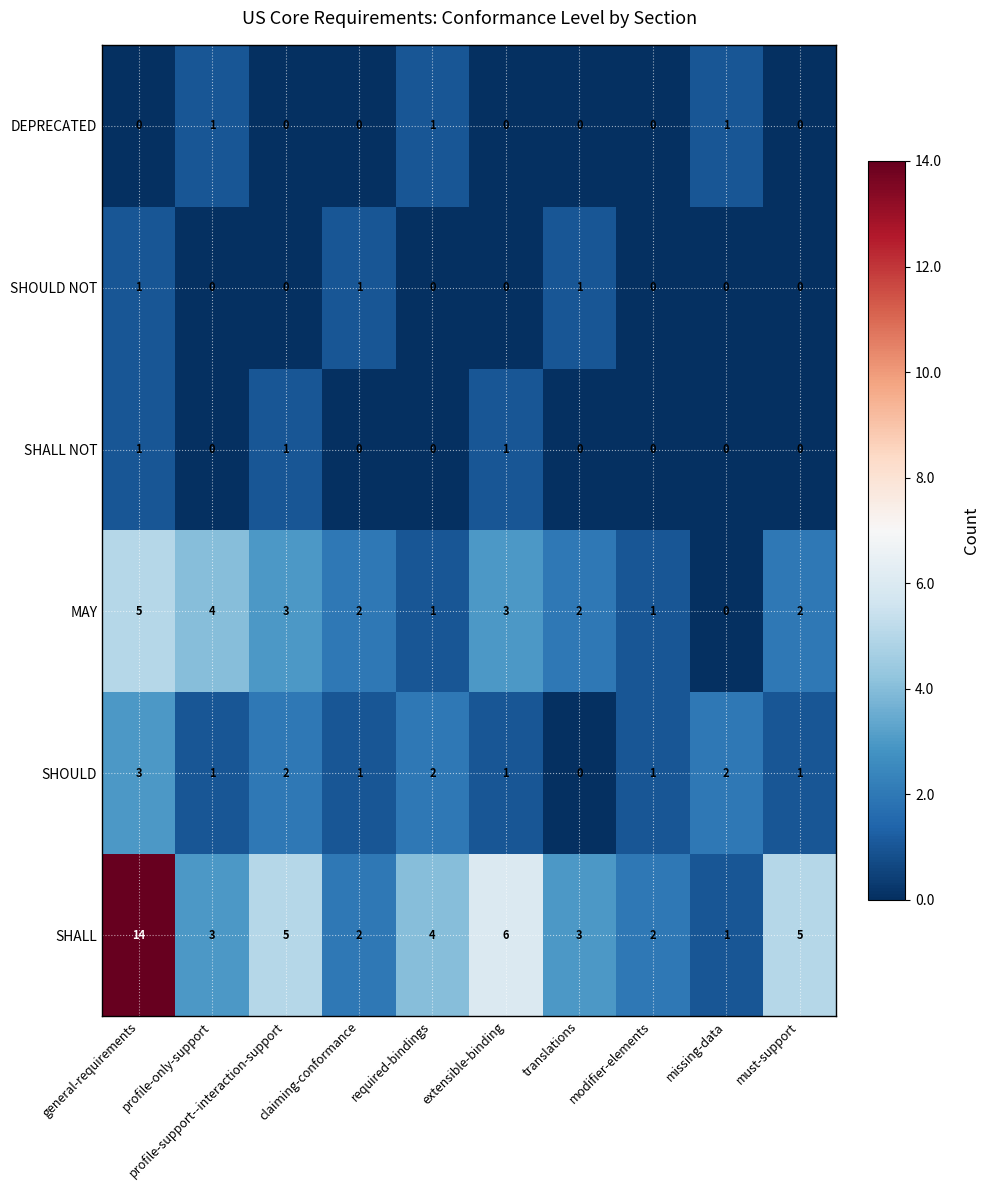

At which category is the sum across all series the highest?

general-requirements